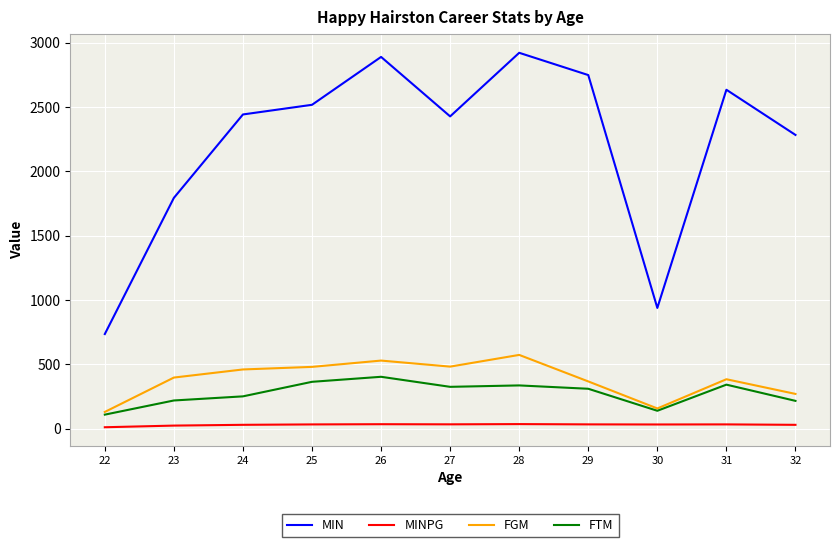

At how many categories does at least one series exceed 1182?

9